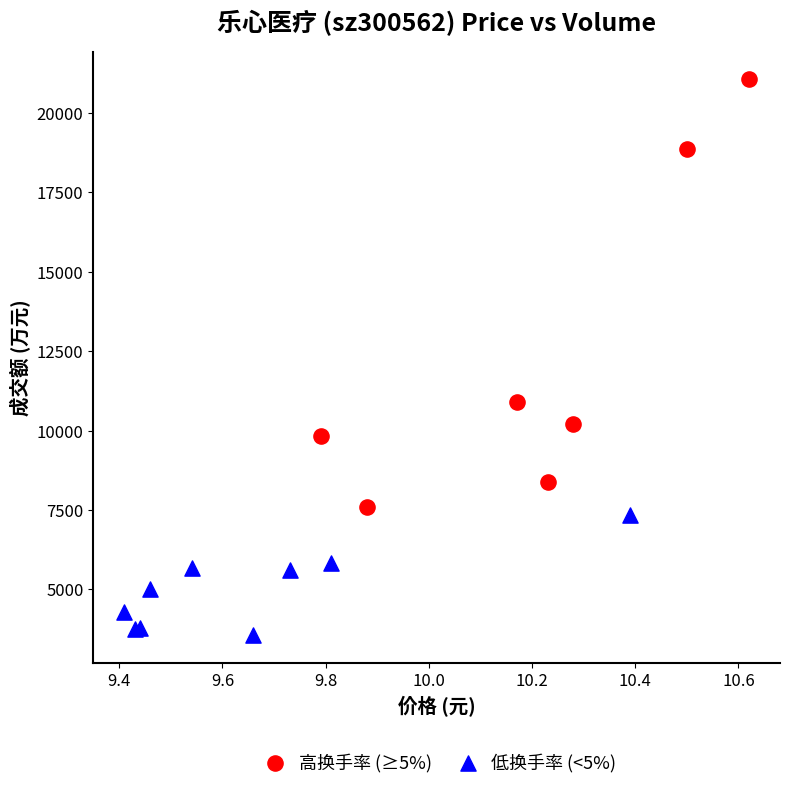

Which series contains the highest Y value?

高换手率 (≥5%)